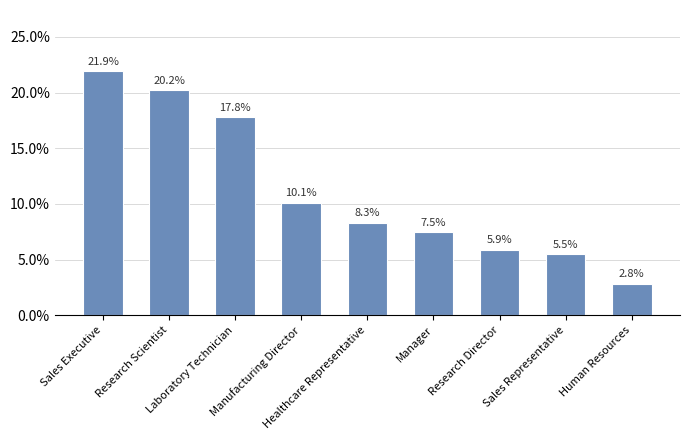

At which label is the value closest to 12?

Manufacturing Director